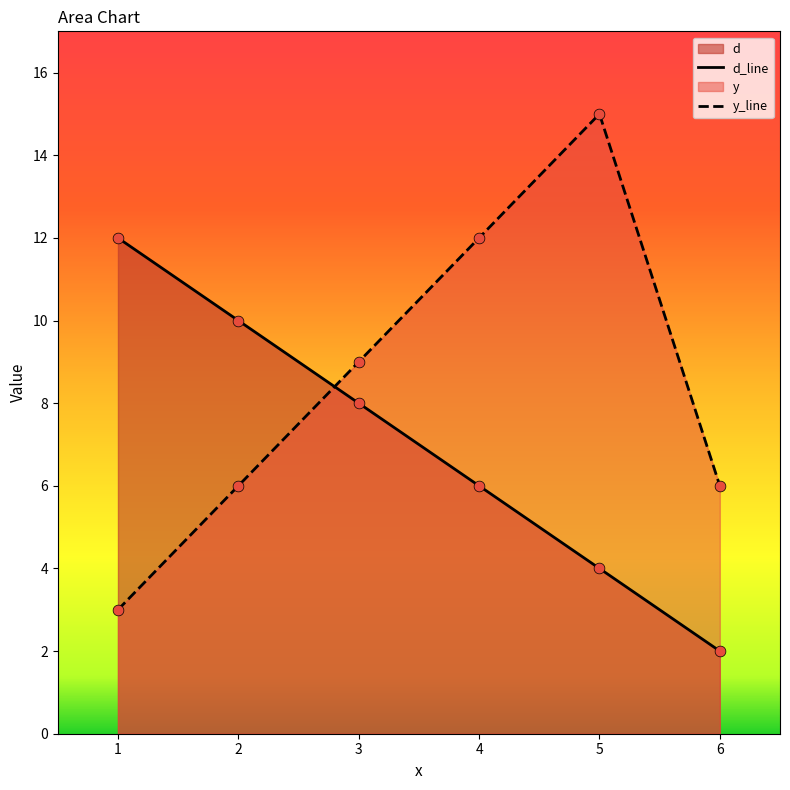

Which series contains the lowest Y value?

d